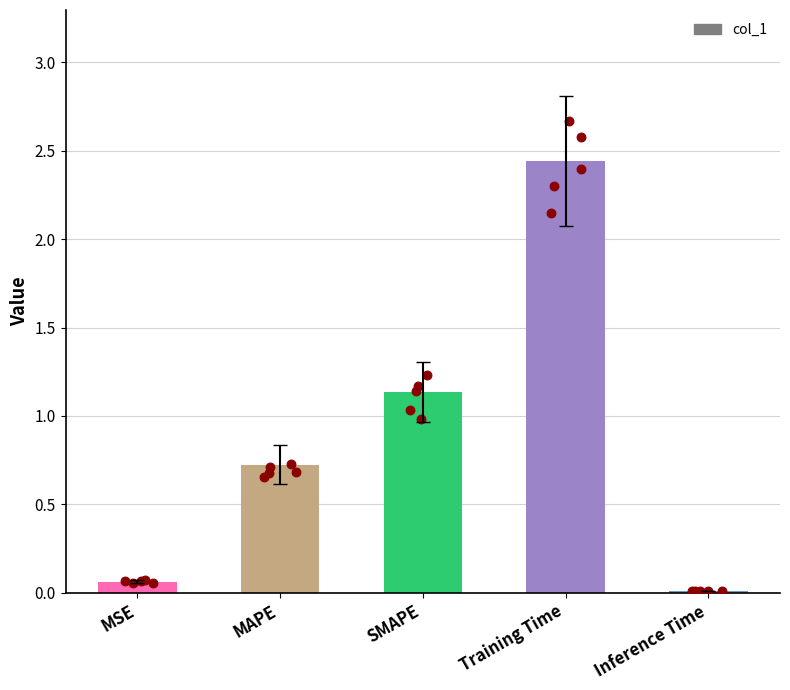

Which has a higher value, MAPE or MSE?

MAPE